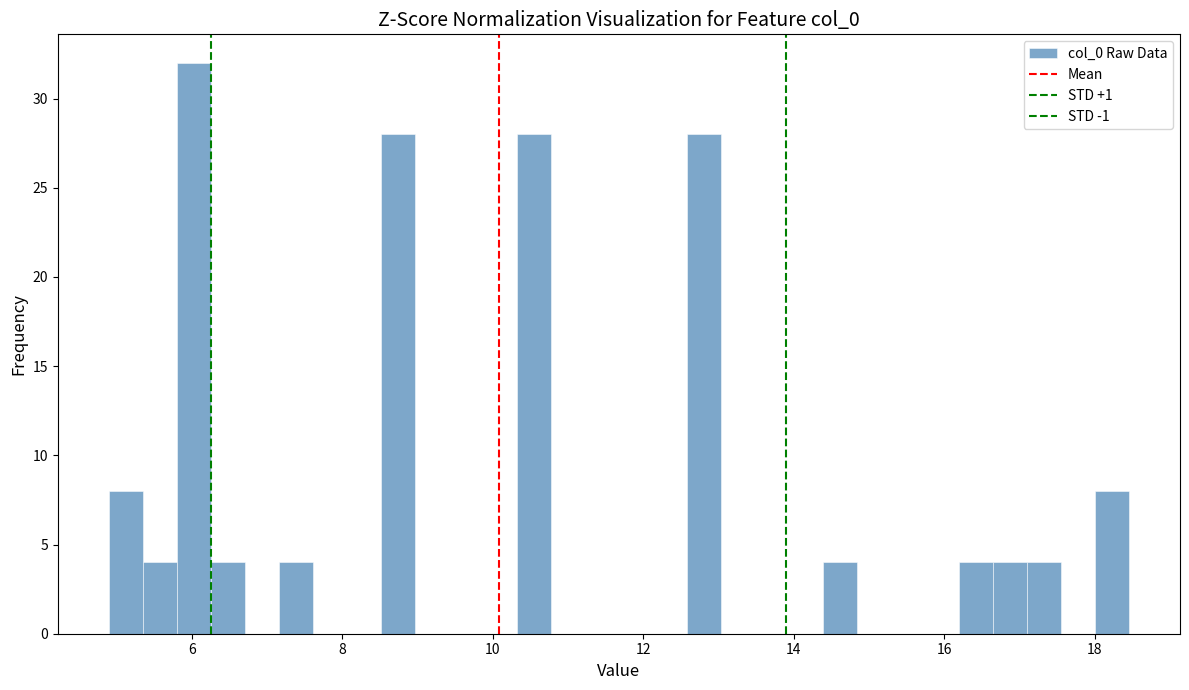

Around what value on the x-axis is the tallest bar? Give the approximate position of its centre, as read against the axis.

6.0